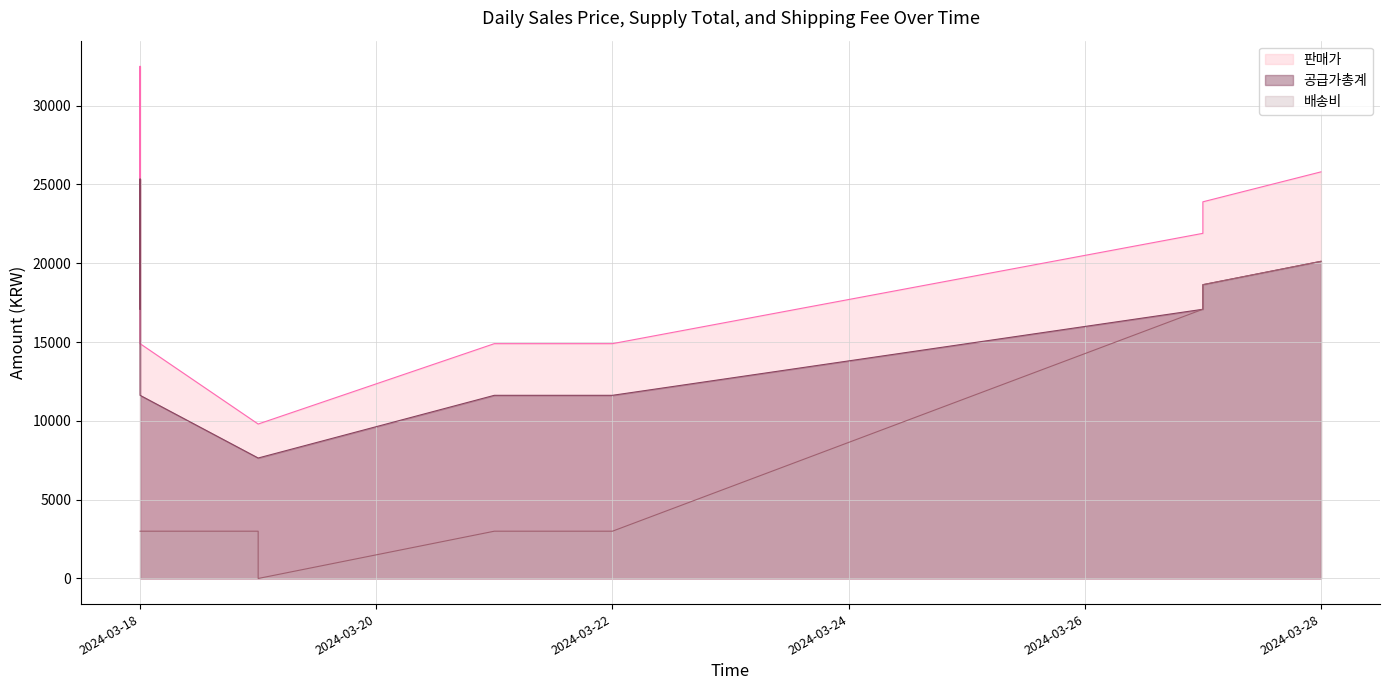

True or false: 배송비 and 판매가 intersect in this chart.

False